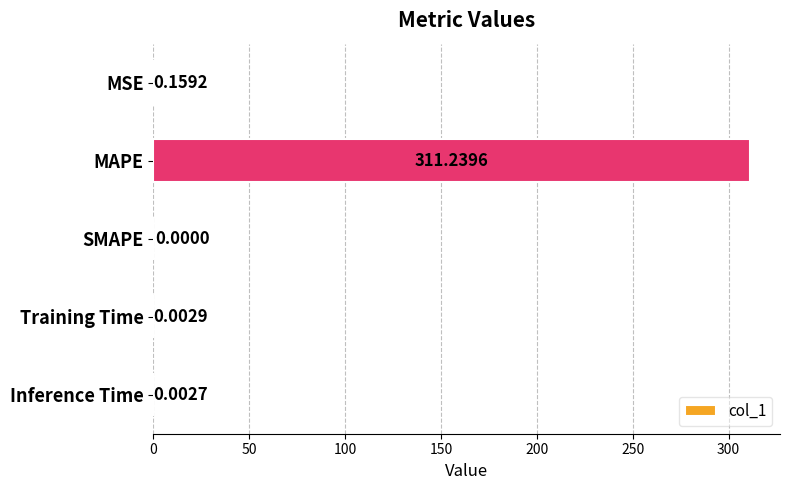

What is the sum of all values?

311.4